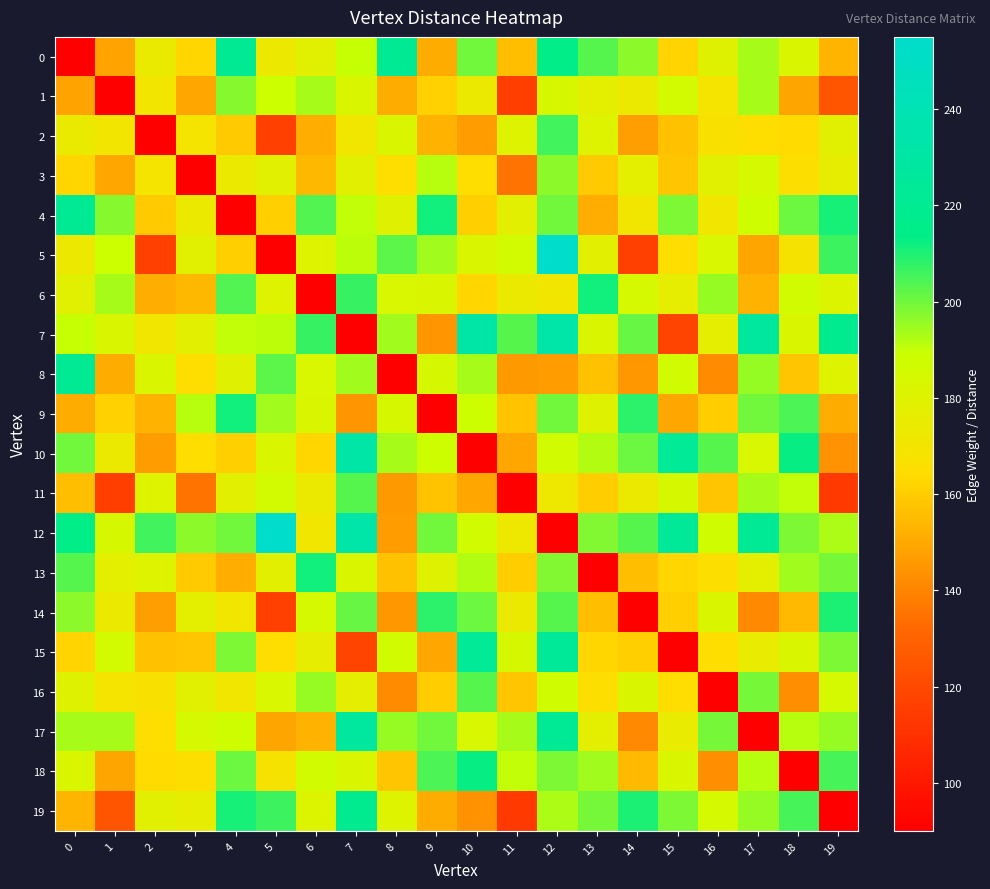

Count the number of data series in this chart.

20